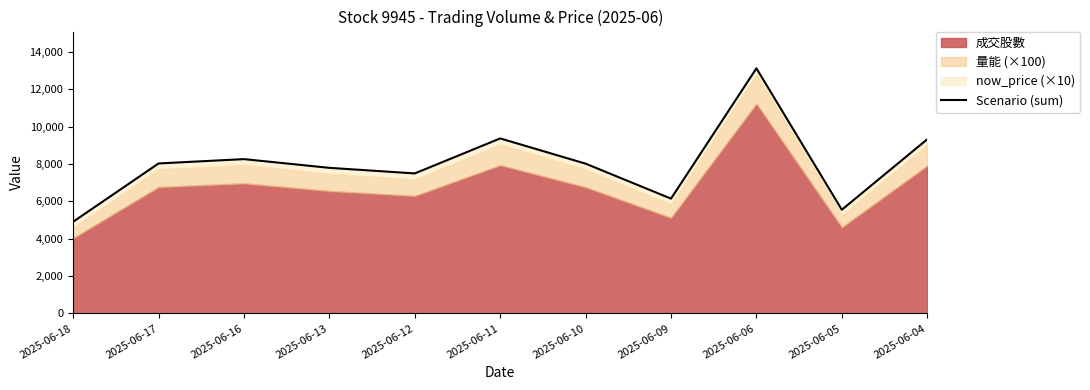

Rank the categories by value from highest to lowest.

2025-06-06, 2025-06-11, 2025-06-04, 2025-06-16, 2025-06-17, 2025-06-10, 2025-06-13, 2025-06-12, 2025-06-09, 2025-06-05, 2025-06-18